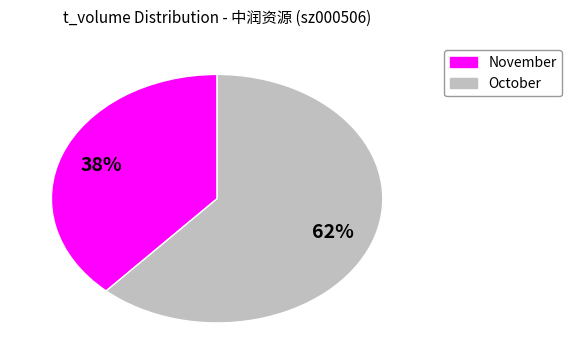

Is there any slice that represents more than half of the pie?

Yes